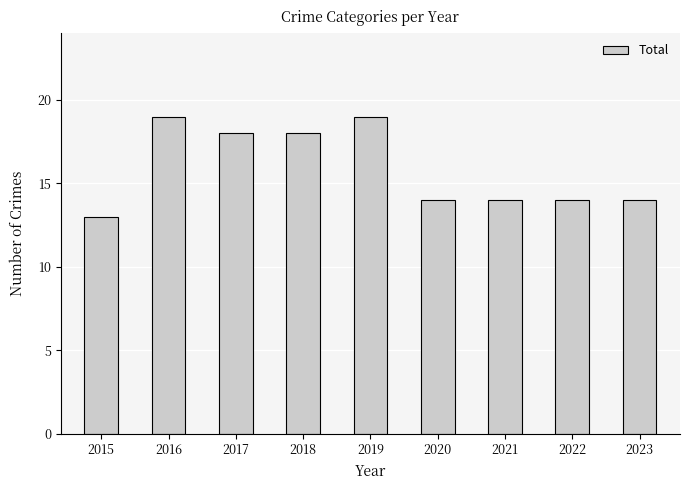

What is the change in value from 2017 to 2019?

+1